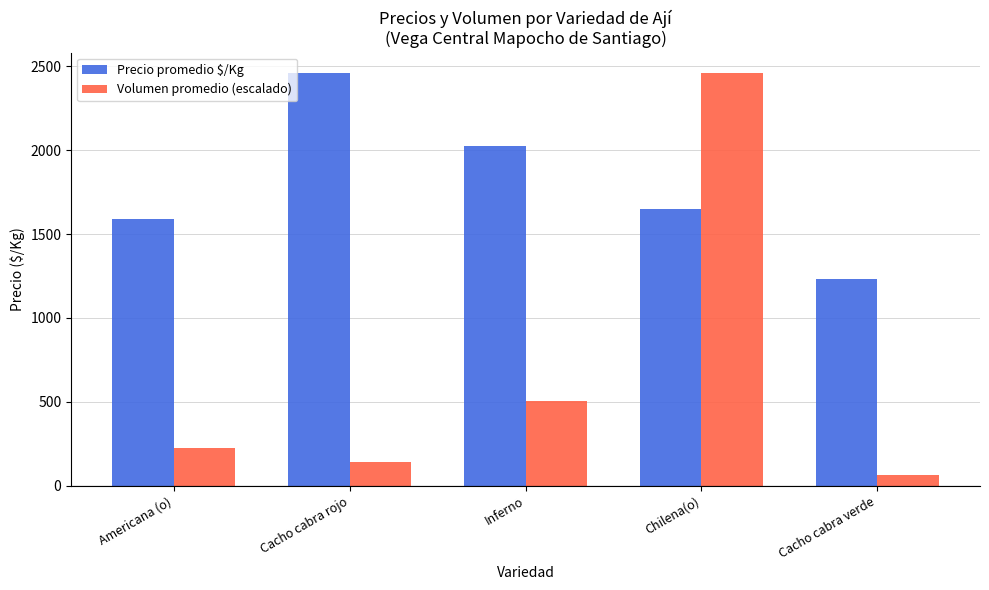

Which series has the largest total across all categories?

Precio promedio $/Kg